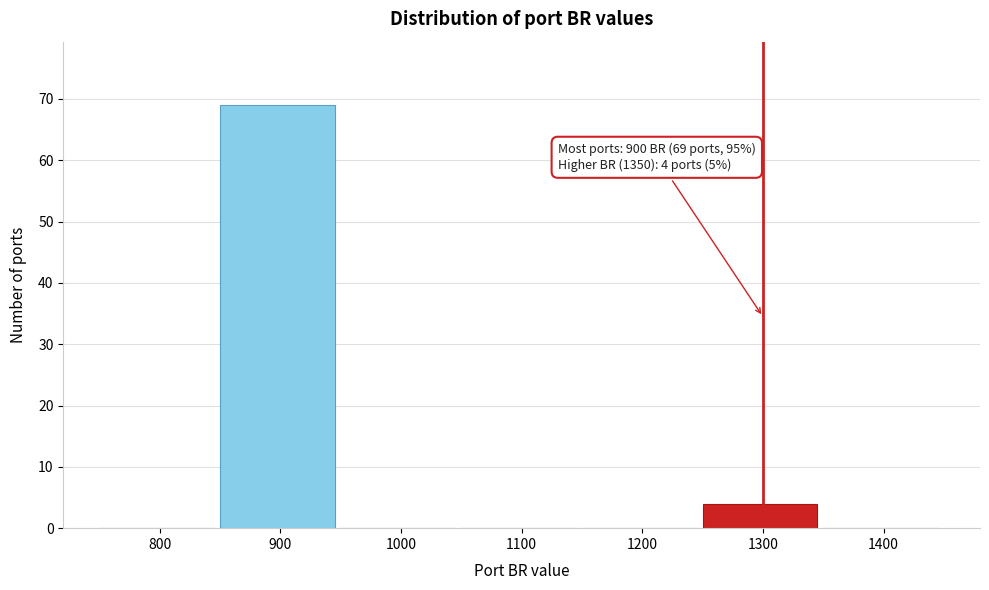

Reading left to right, extract all data points from this chart.

800=0	900=69	1000=0	1100=0	1200=0	1300=4	1400=0